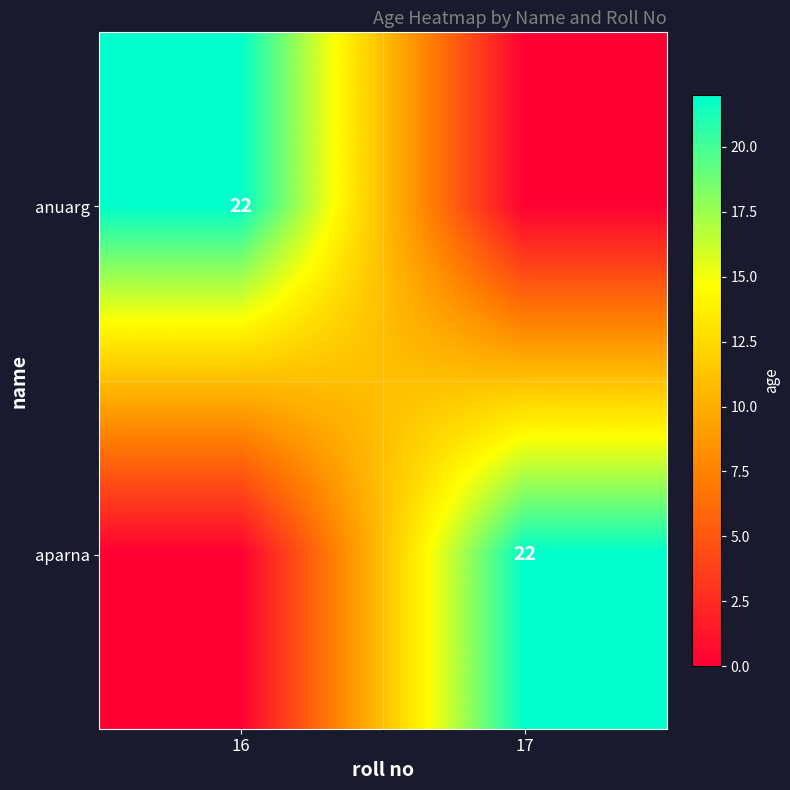

True or false: anuarg has a value of 11 at 16.

False